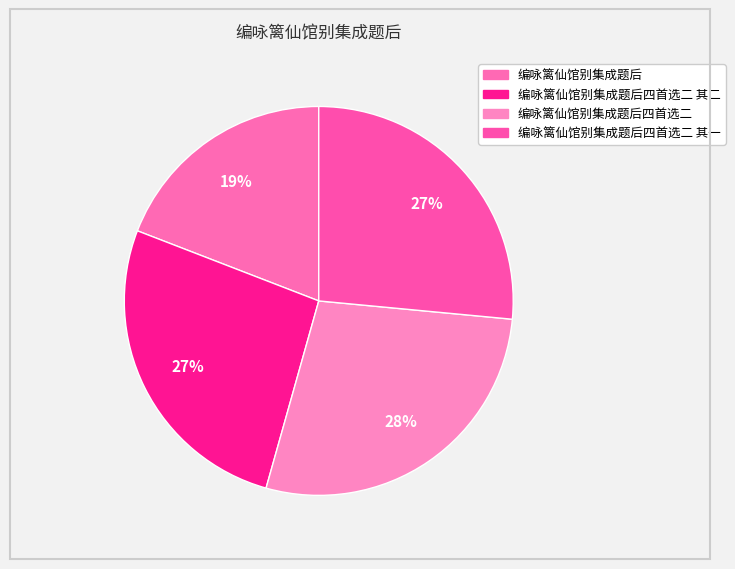

How many slices are in this pie chart?

4